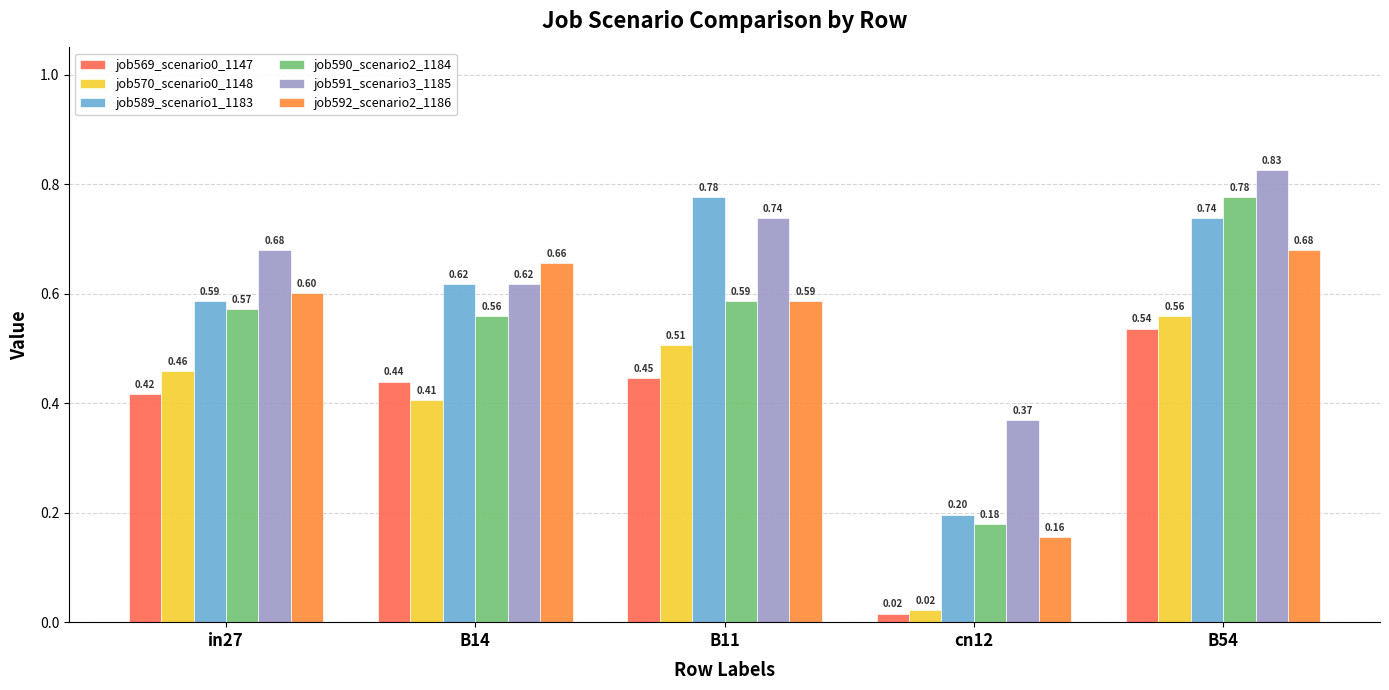

Which category has the highest value across all series?

B54